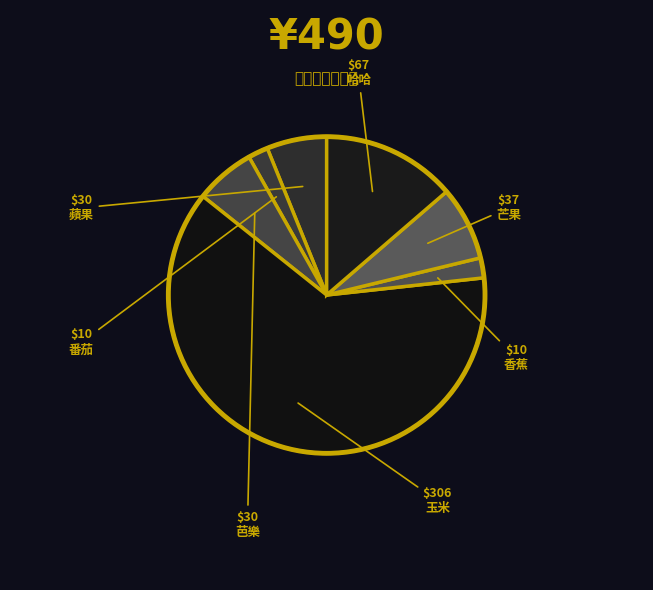

How many segments does this pie chart have?

7